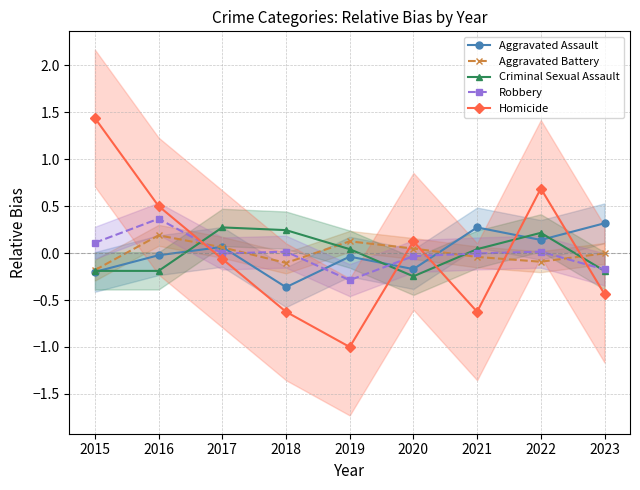

Reading left to right, what are all the values shown in this chart?

Aggravated Assault: -0.2	-0.0	0.1	-0.4	-0.0	-0.2	0.3	0.1	0.3
Aggravated Battery: -0.2	0.2	0.1	-0.1	0.1	0.0	-0.0	-0.1	-0.0
Criminal Sexual Assault: -0.2	-0.2	0.3	0.2	0.0	-0.2	0.0	0.2	-0.2
Robbery: 0.1	0.4	-0.0	0.0	-0.3	-0.0	-0.0	0.0	-0.2
Homicide: 1.4	0.5	-0.1	-0.6	-1.0	0.1	-0.6	0.7	-0.4